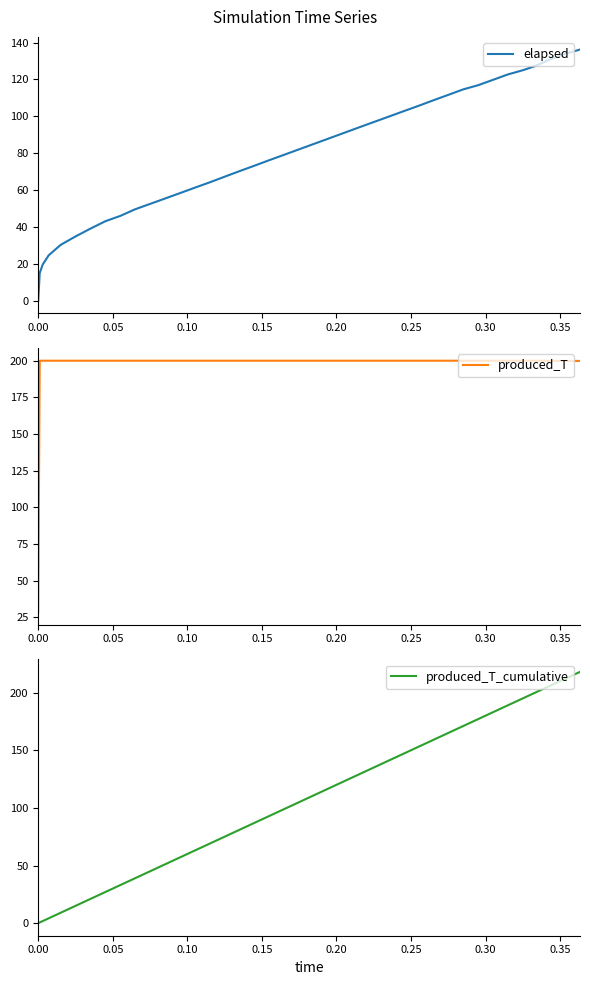

List the series in order of their peak value, lowest first.

elapsed, produced_T, produced_T_cumulative